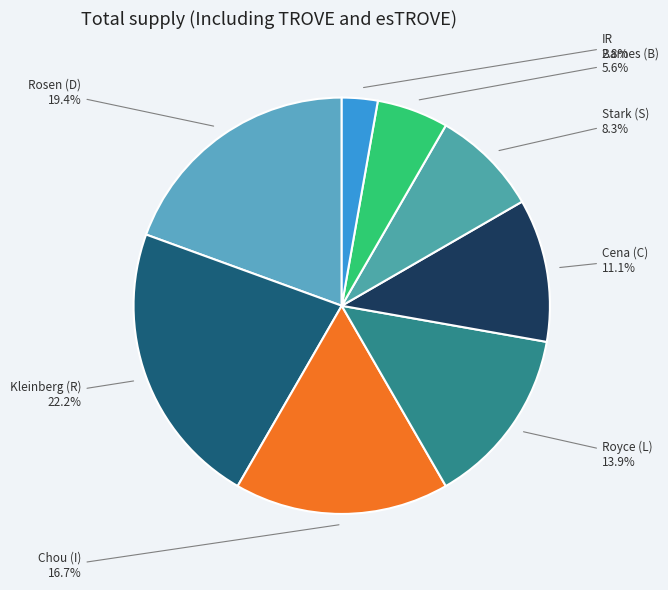

Is there a majority slice in this chart?

No